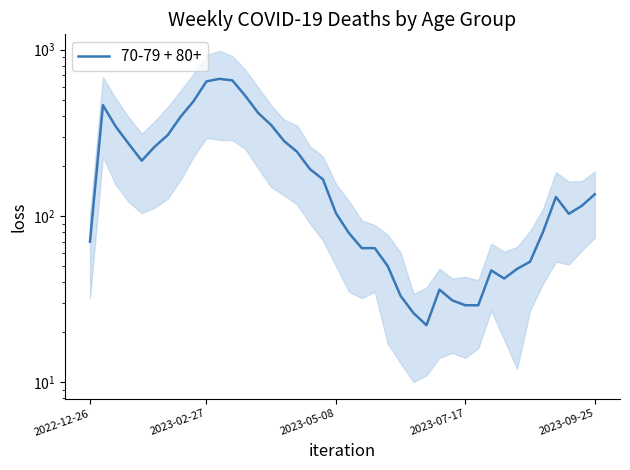

How many points are higher than both their immediate neighbors (excluding endpoints)?

5